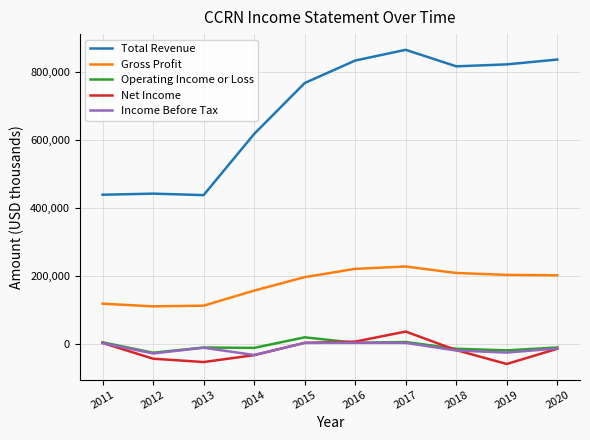

Between 2017 and 2018, which series saw the biggest shift?

Net Income